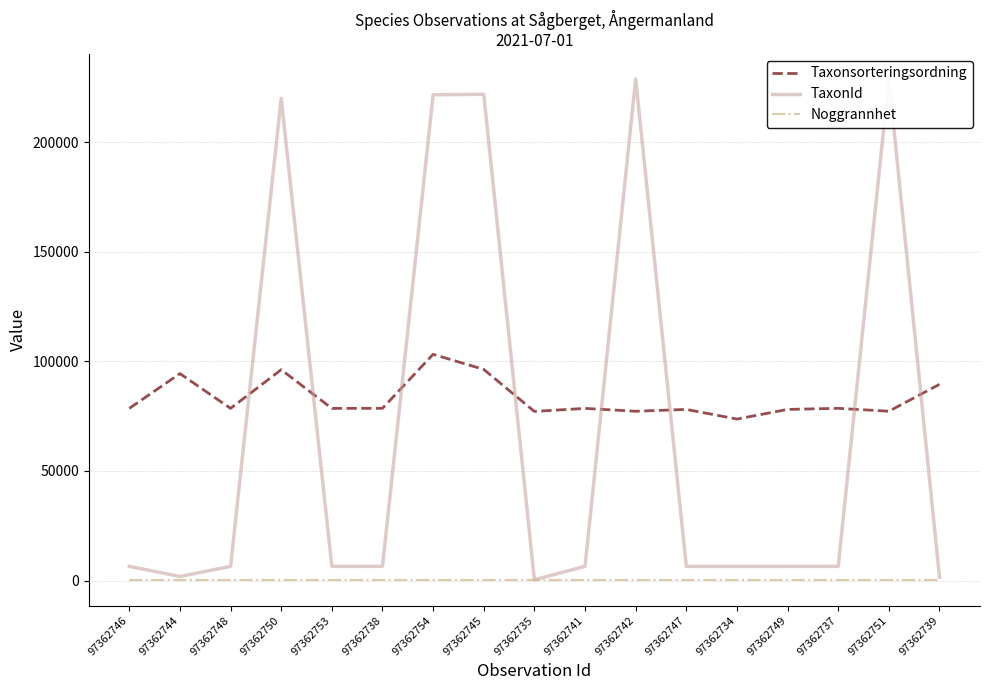

True or false: Noggrannhet and TaxonId intersect in this chart.

False